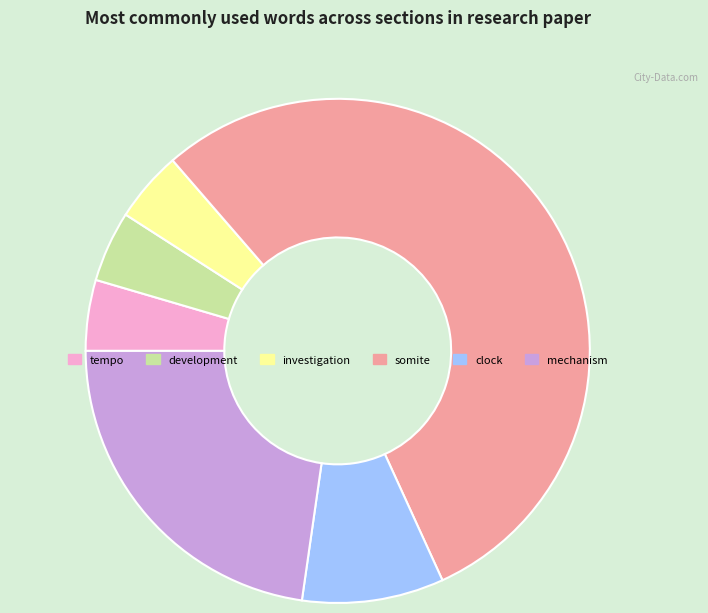

Approximately how many times larger is the value at somite compared to clock?

6.0